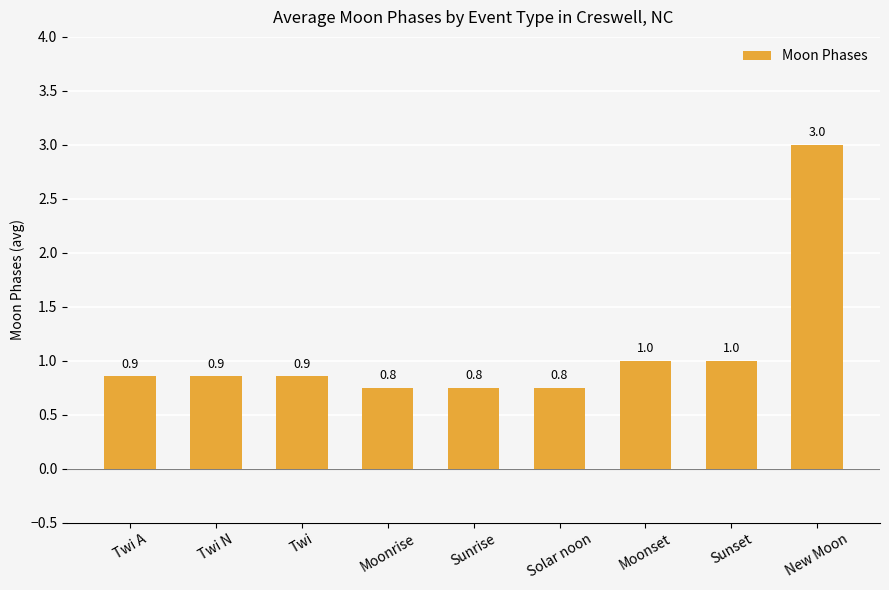

What is the sum of the values at Moonset and Moonrise?

1.8